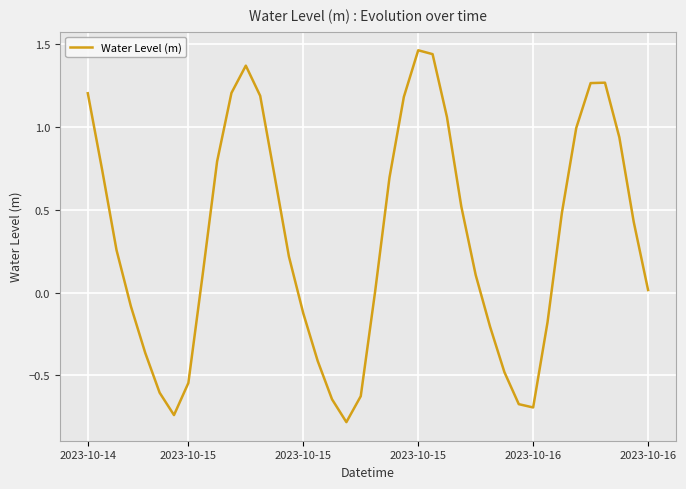

What is the difference between the maximum and minimum values?

2.2